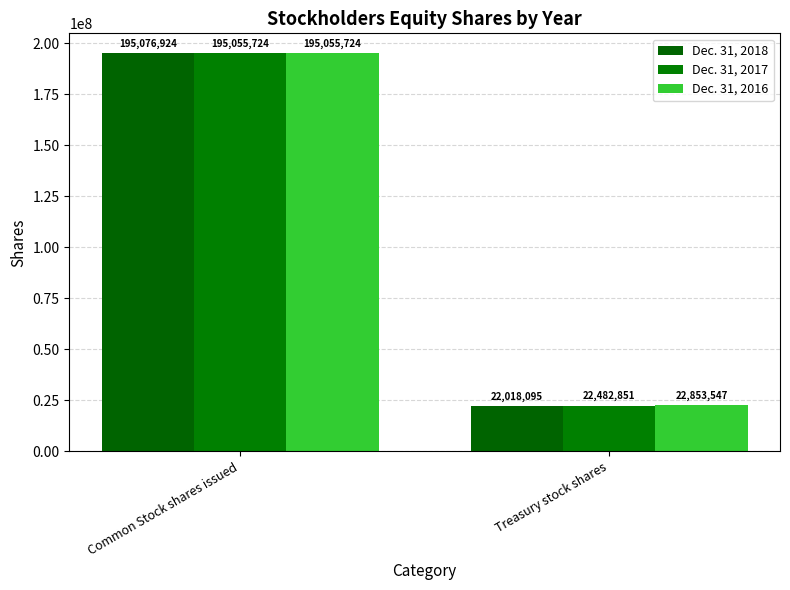

What is the lowest value of the Dec. 31, 2016 series?

22853547